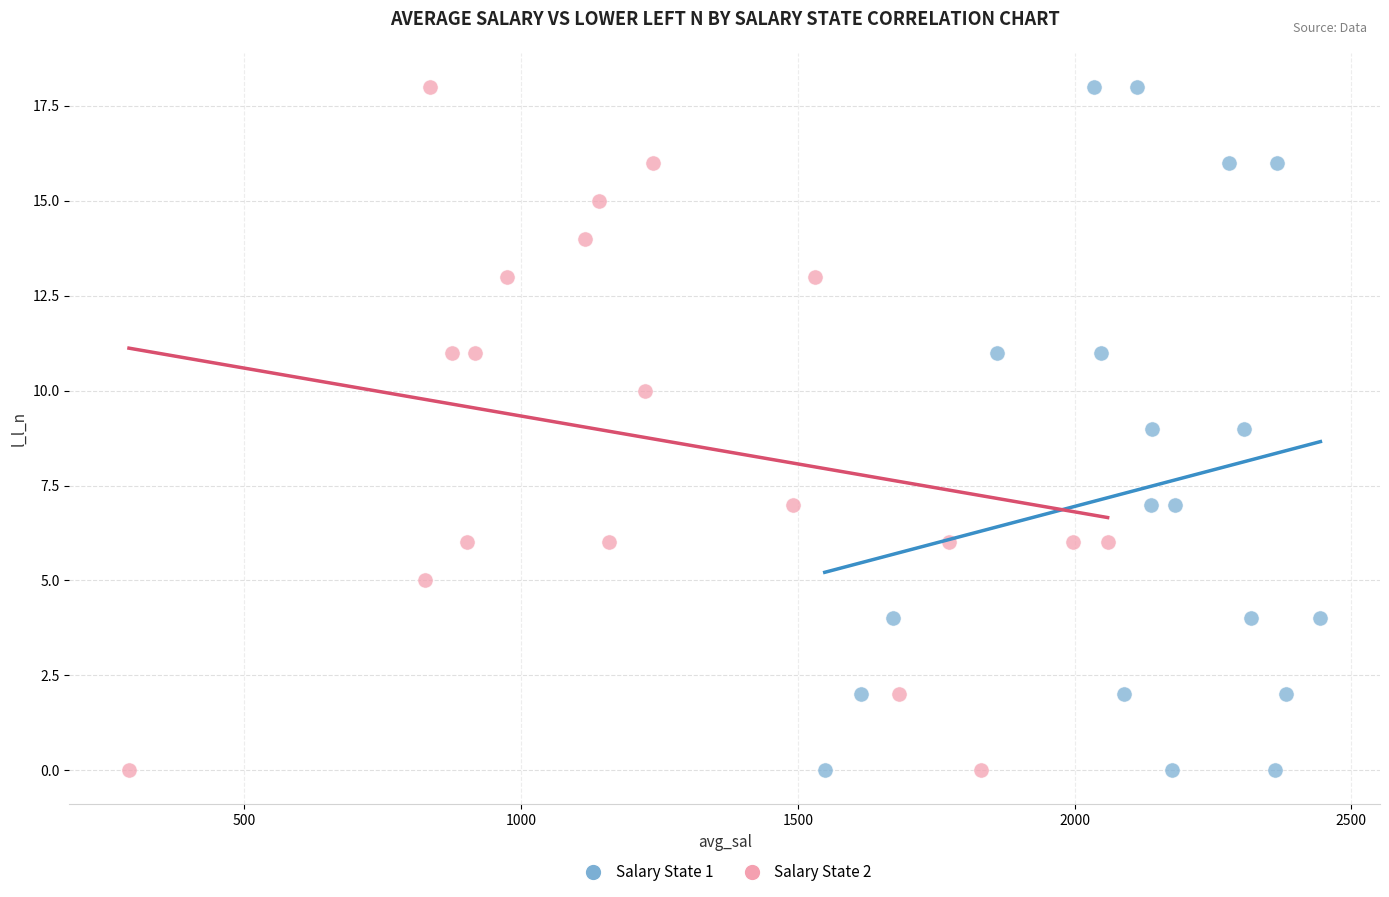

What are all the series names shown in the legend?

Salary State 1, Salary State 2